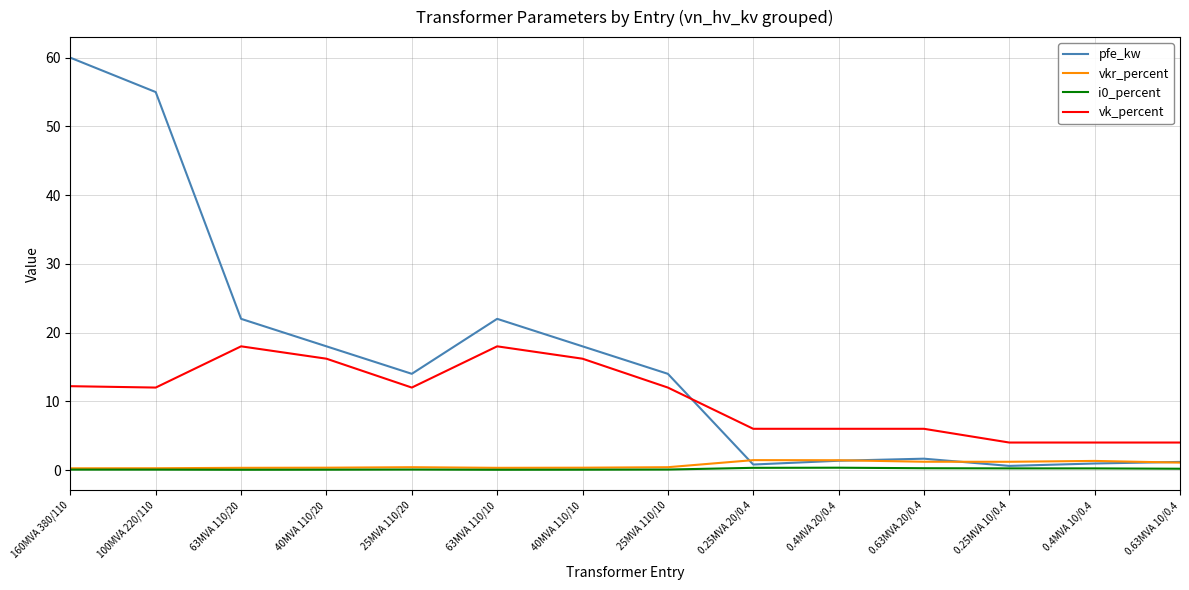

How many lines are shown in the chart?

4